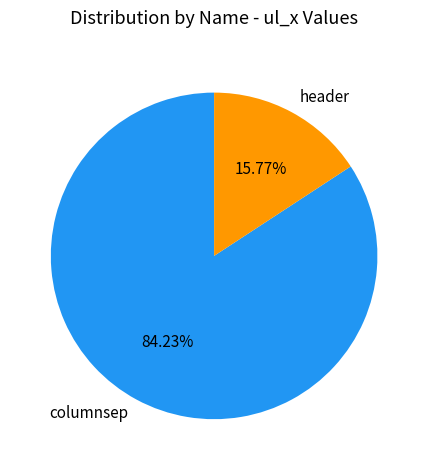

The columnsep slice represents 90% of the pie. True or false?

False